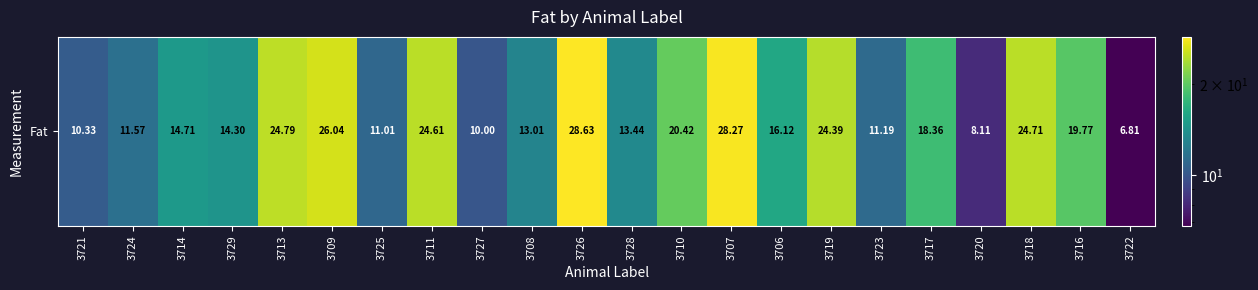

What is the change in value from 3713 to 3726?

+3.8